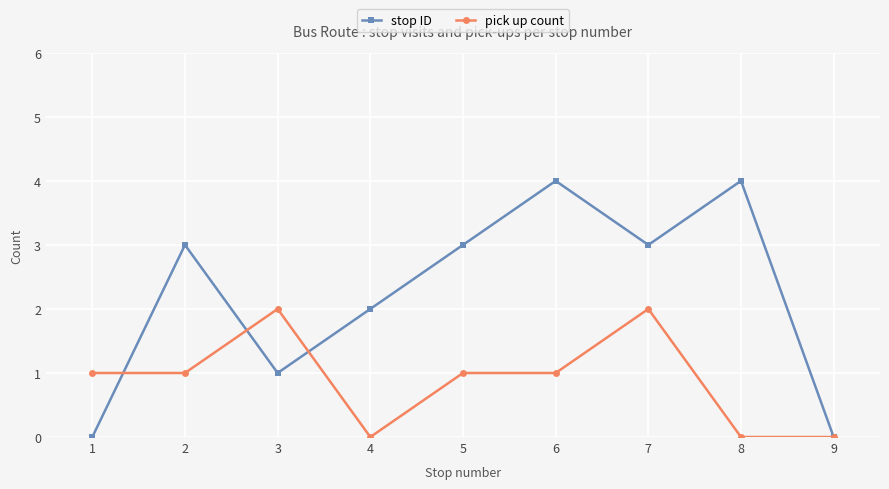

True or false: pick up count and stop ID cross at least once.

True